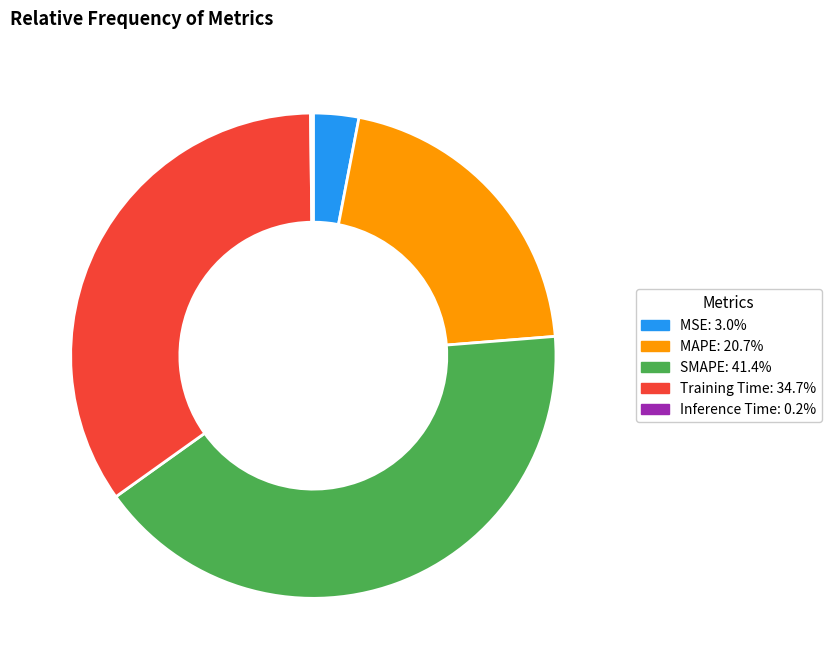

Which has a higher value, MSE or Training Time?

Training Time